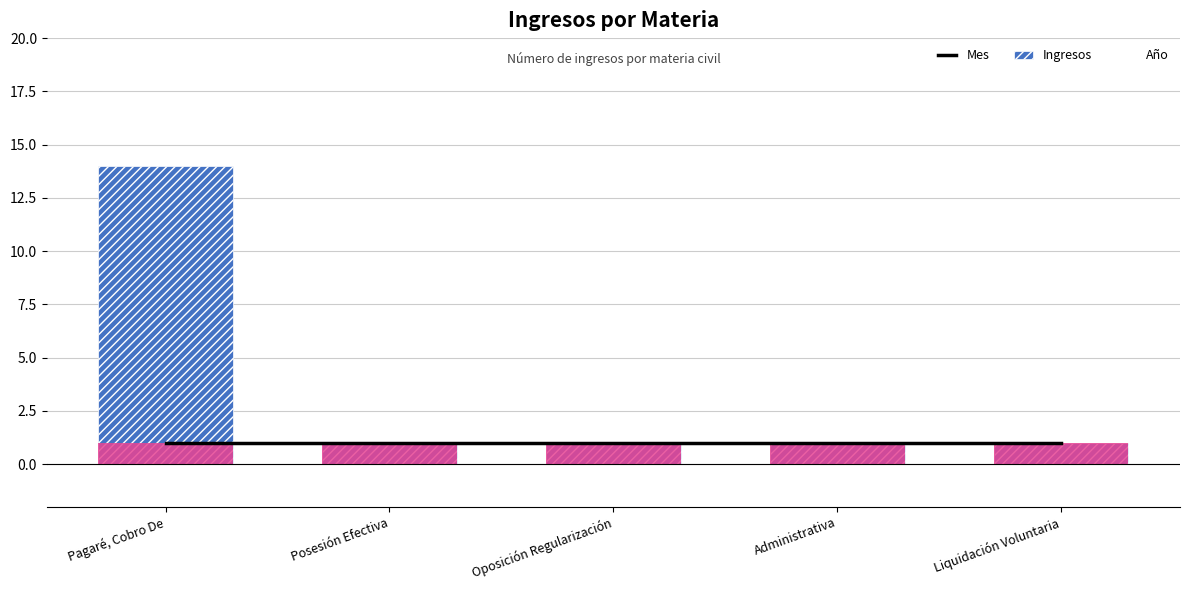

Is it true that Mes equals 1 at Posesión Efectiva?

True